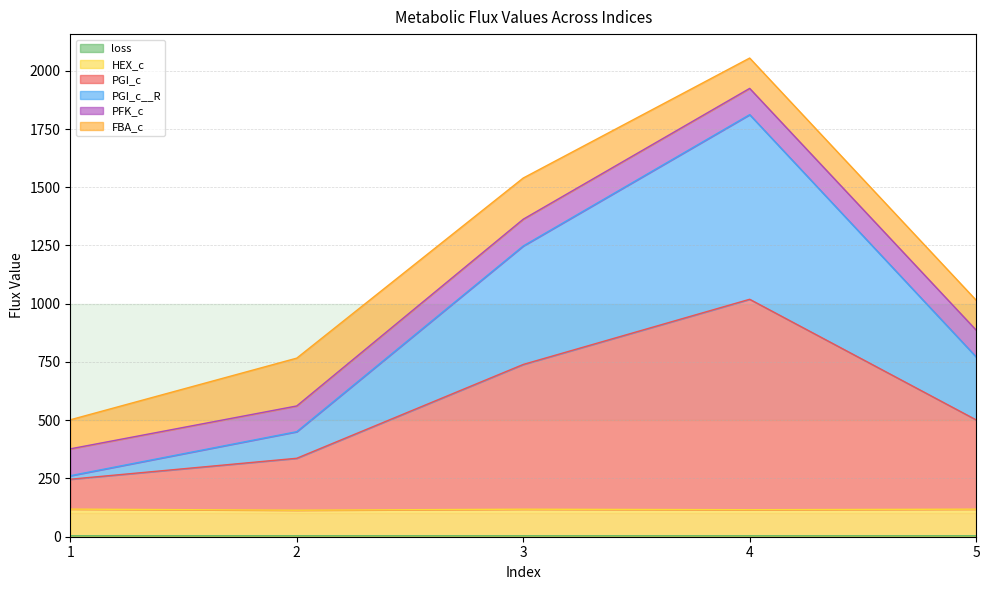

At which category is the sum across all series the highest?

4